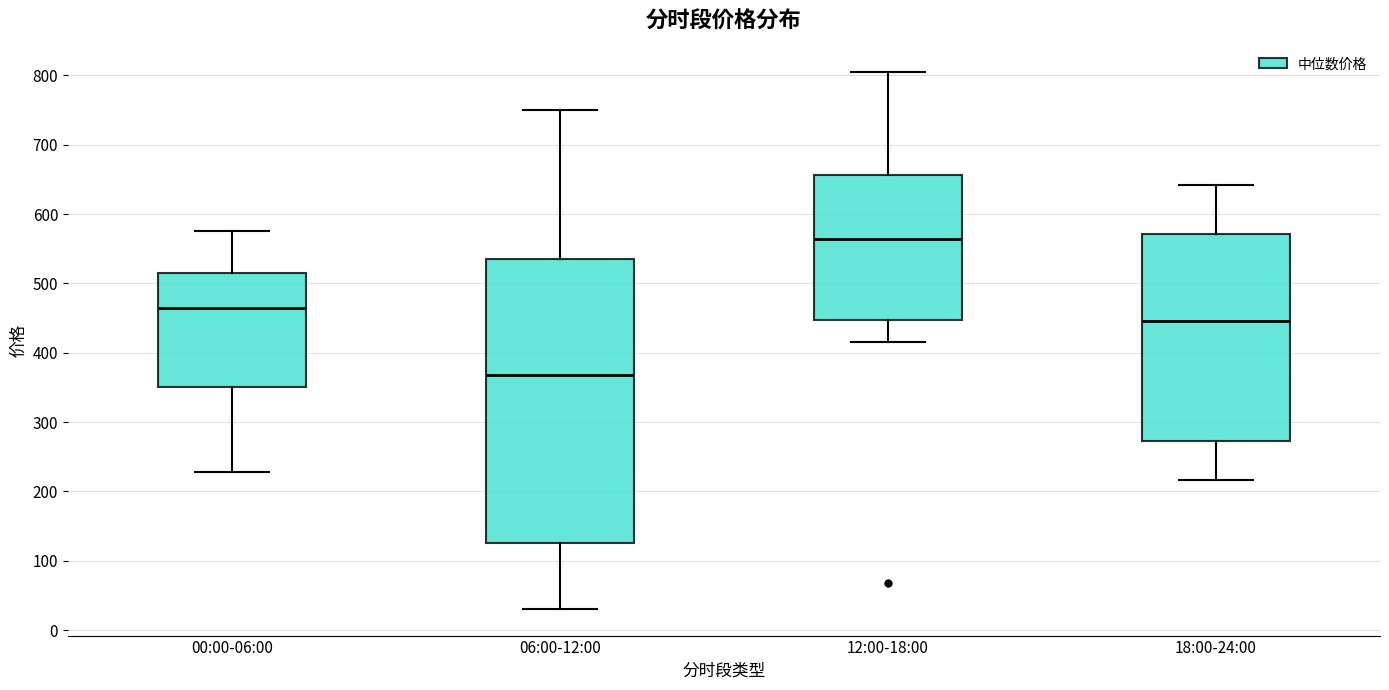

Which box is the tallest, from its lower edge to its upper edge?

06:00-12:00